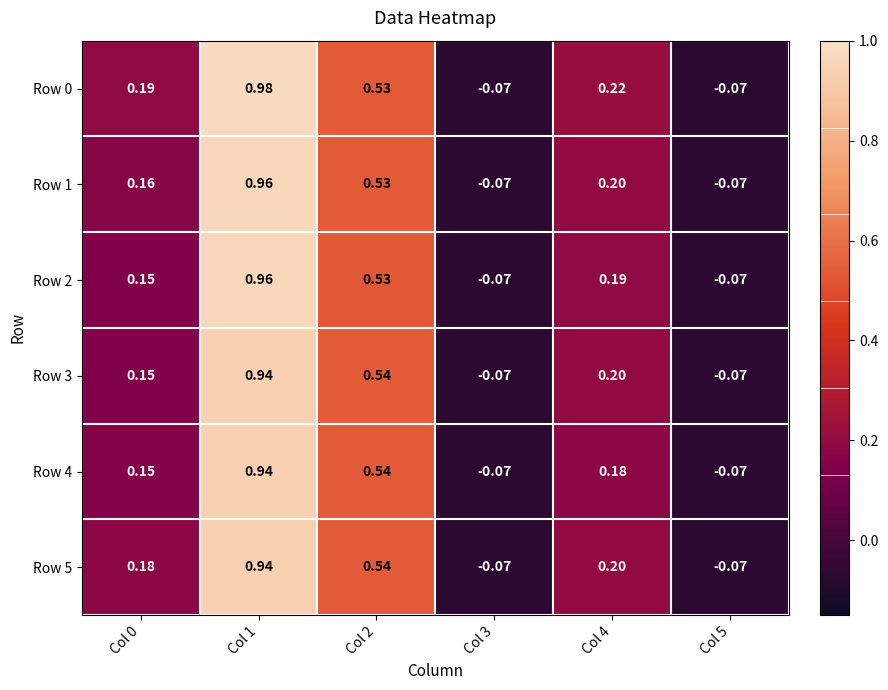

Which series has the widest spread of values?

Row 0